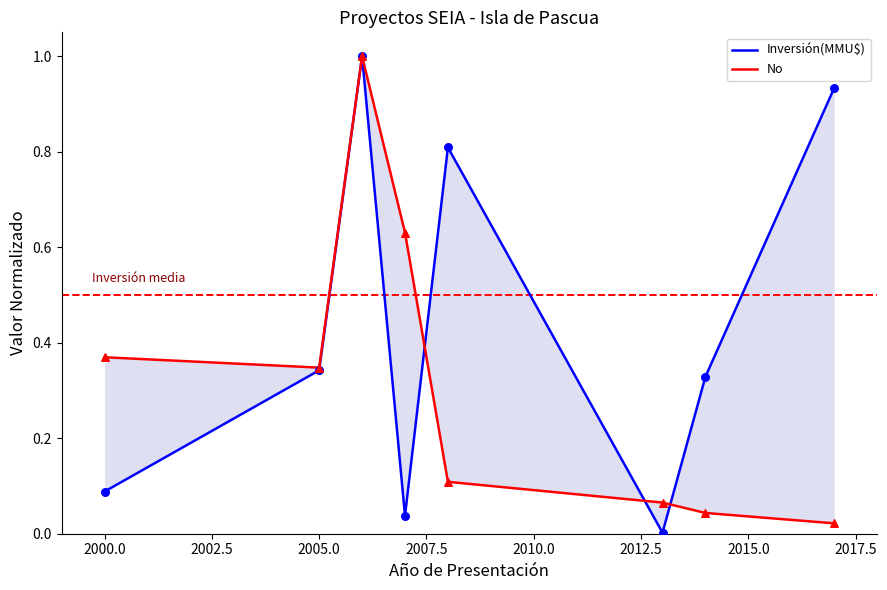

At how many categories does at least one series exceed 0?

8